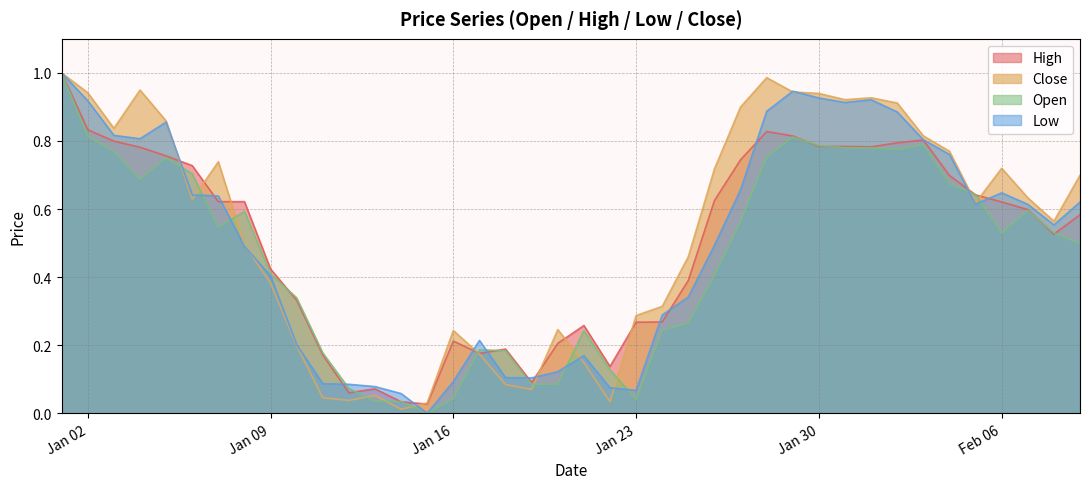

At which category does Close reach its first local valley?

2023-01-03